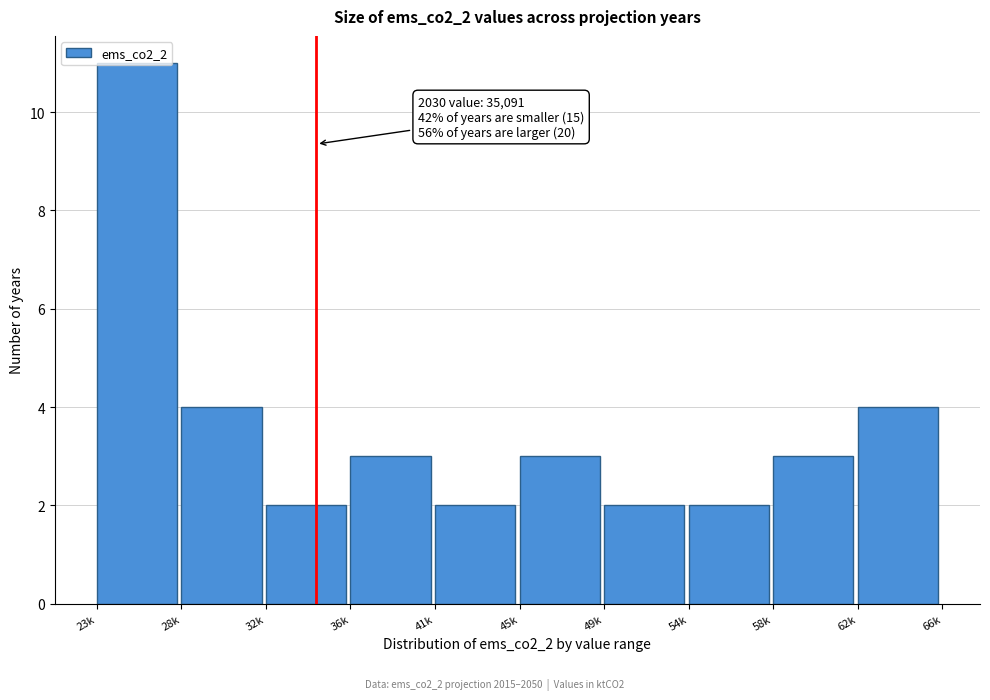

What is the average value?

4